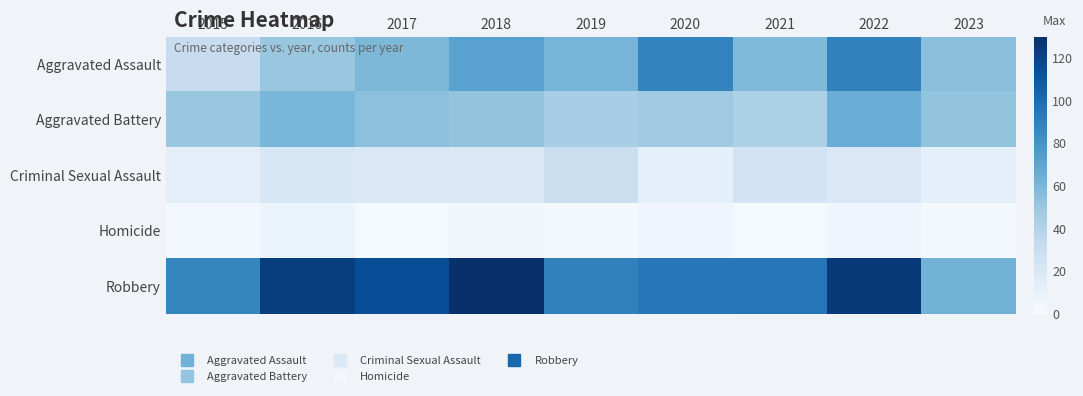

At which category does the chart reach its minimum across all series?

2017